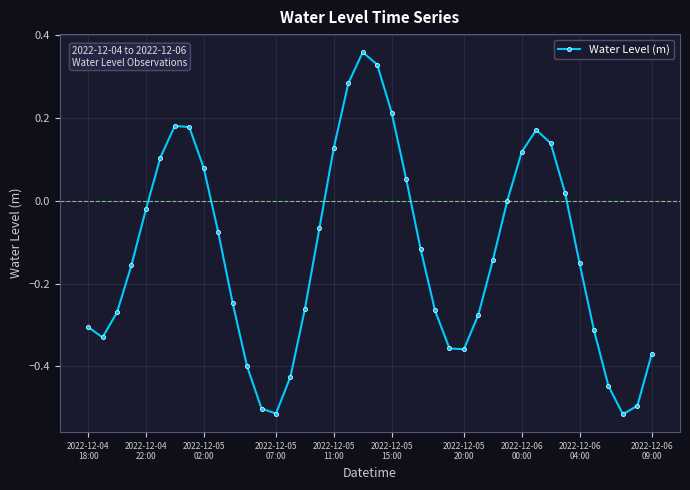

How many interior local valleys (lower than both neighbors) does the data have?

4